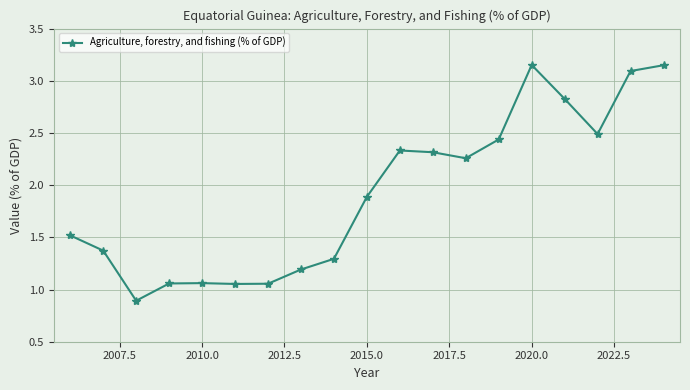

What is the smallest value displayed?

0.9